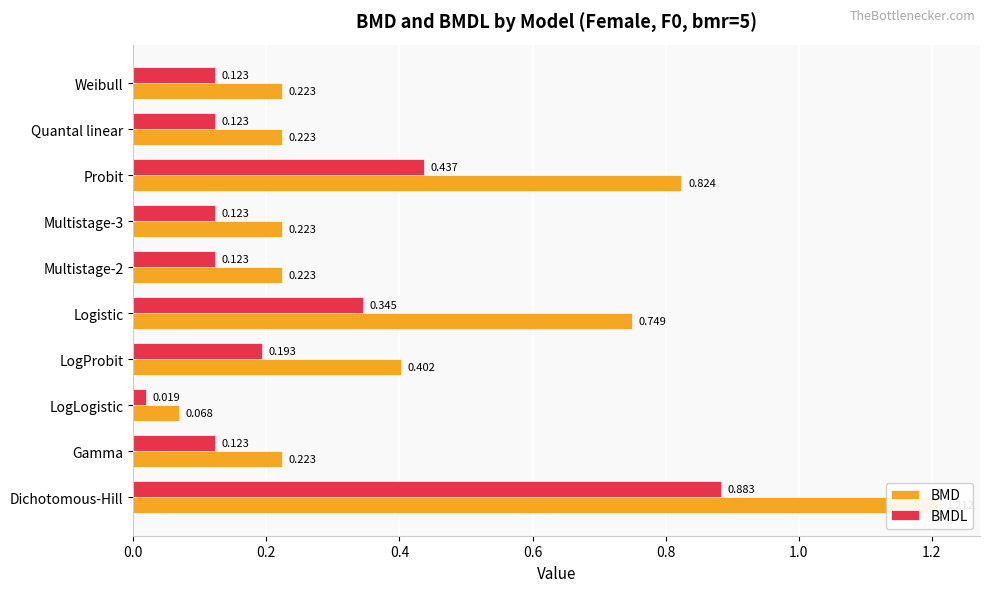

At how many categories does at least one series exceed 1?

1